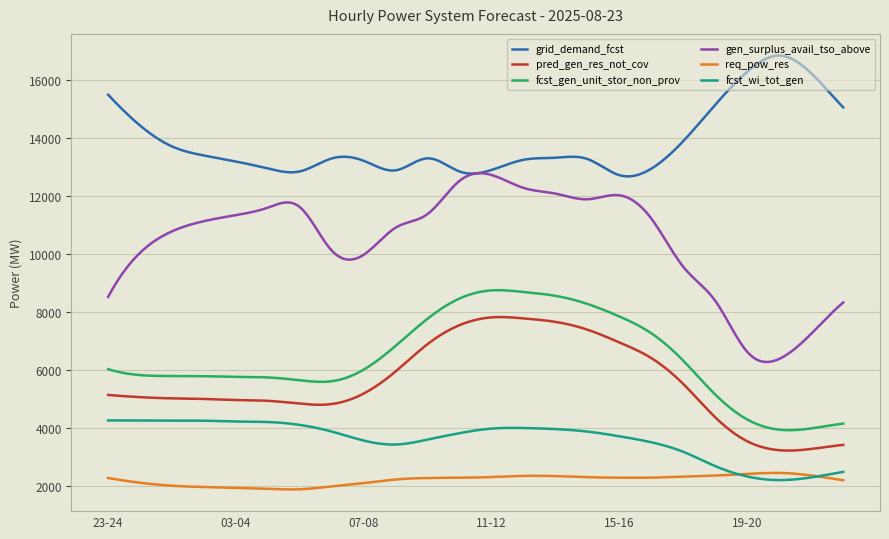

What is the maximum value for req_pow_res?

2436.3